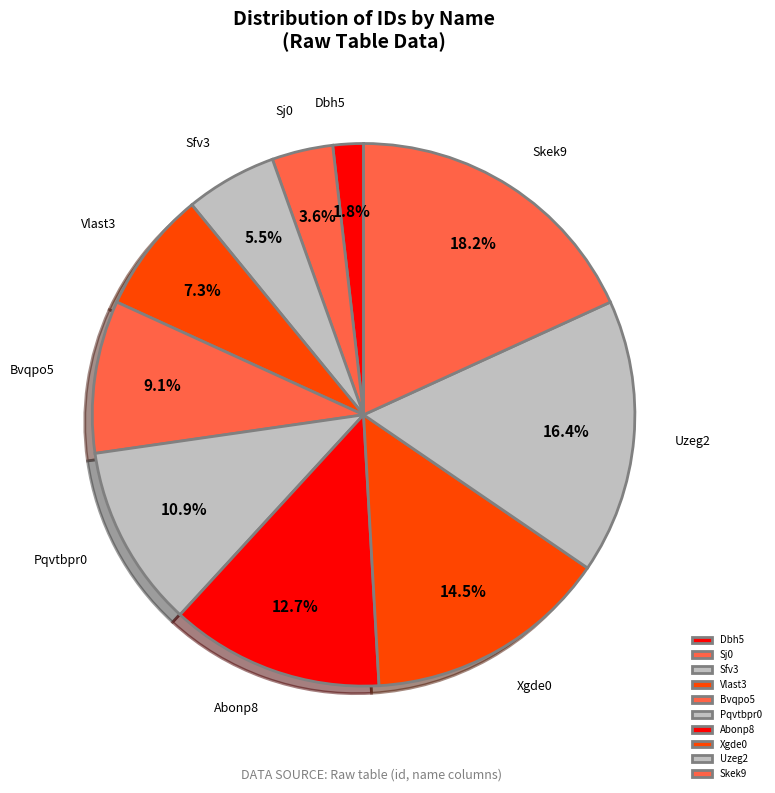

Which slice is the smallest?

Dbh5